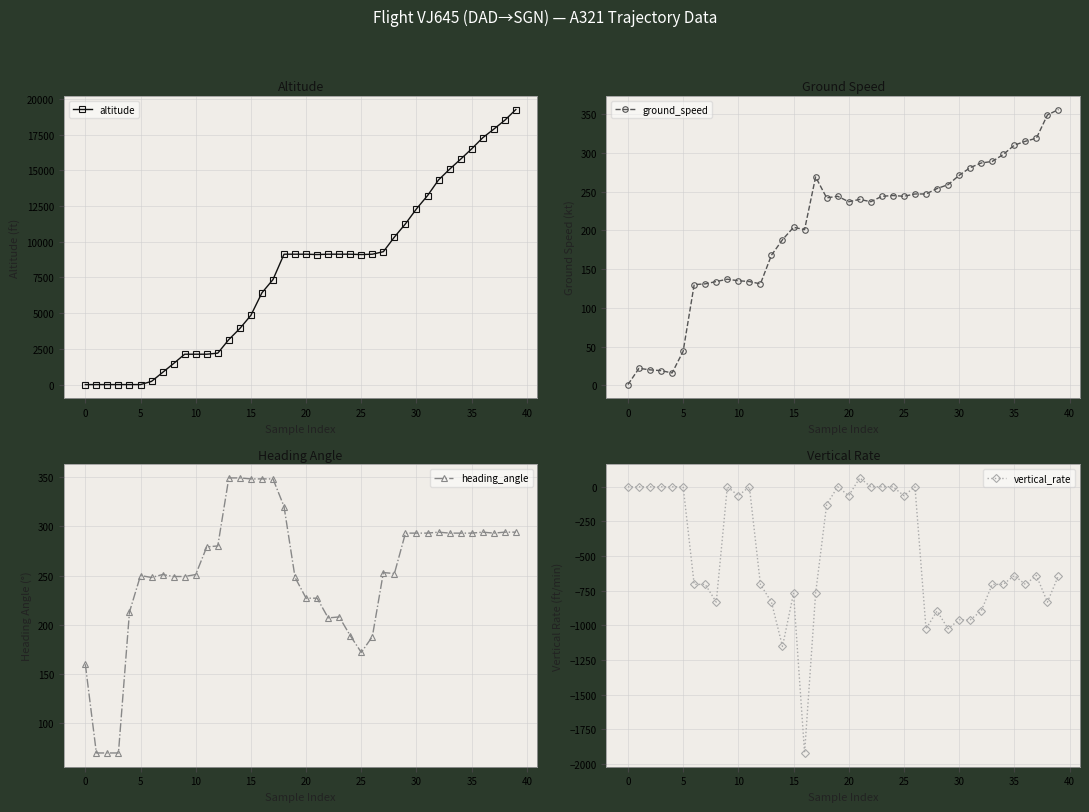

Is the value of altitude at 20 greater than the value of heading_angle at 24?

No